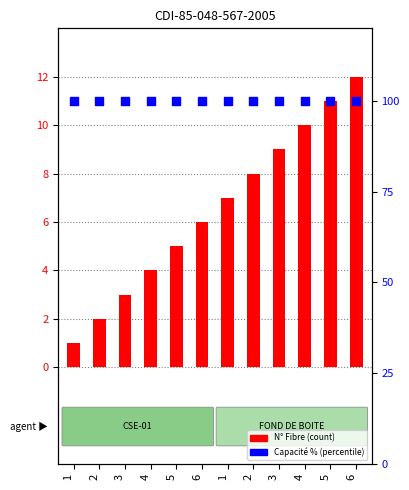

Which series reaches the maximum Y coordinate?

Capacité %